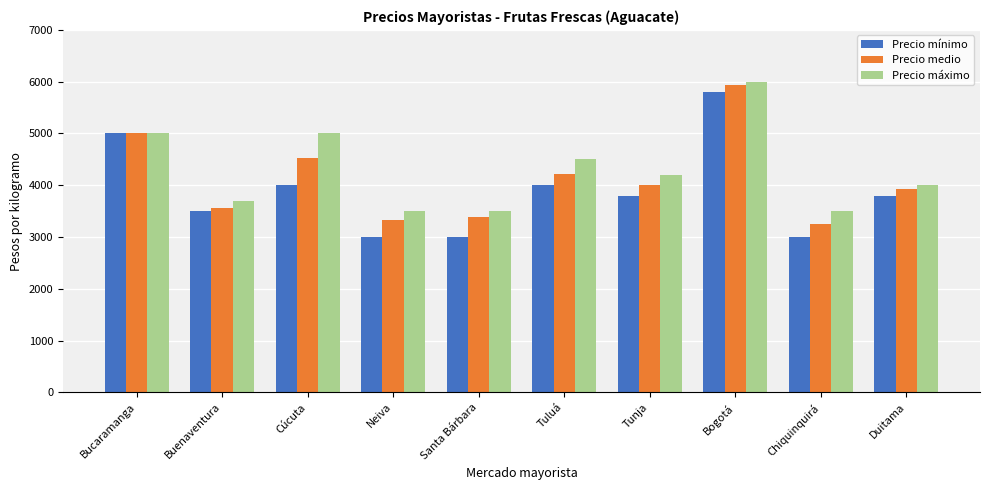

True or false: Precio mínimo has a value of 3911 at Santa Bárbara.

False